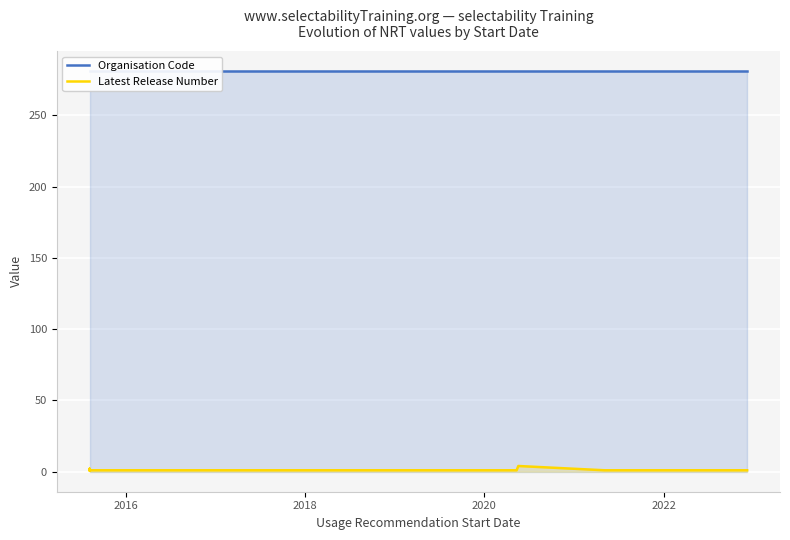

What is the minimum value shown in the chart?

1